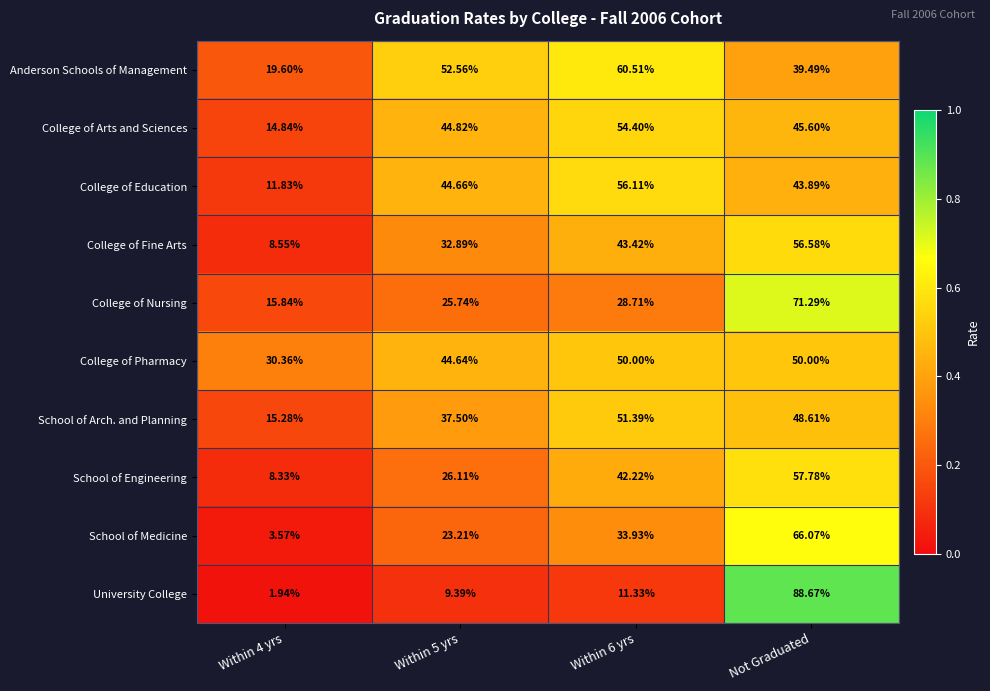

List the series in order of their peak value, highest first.

University College, College of Nursing, School of Medicine, Anderson Schools of Management, School of Engineering, College of Fine Arts, College of Education, College of Arts and Sciences, School of Arch. and Planning, College of Pharmacy